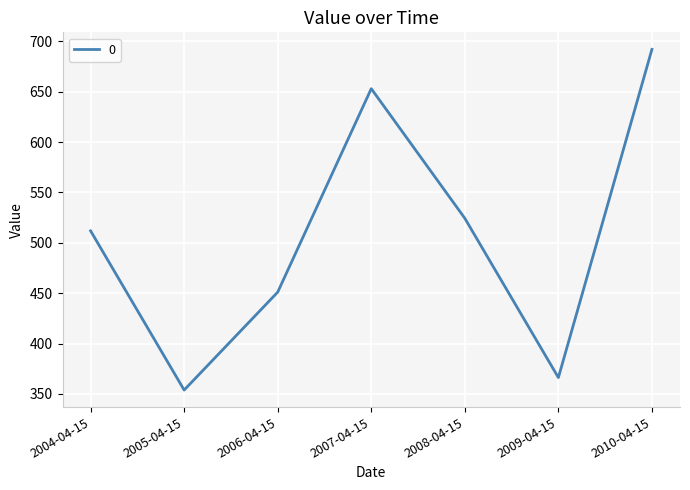

Which has a higher value, 2005-04-15 or 2008-04-15?

2008-04-15